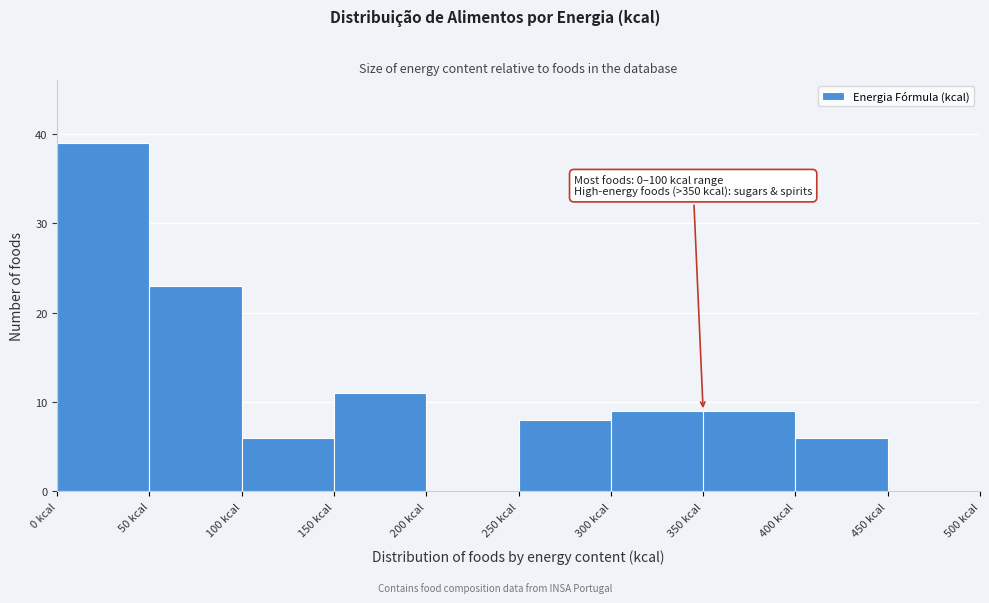

Over which range of the x-axis is the bar tallest?

0 to 50